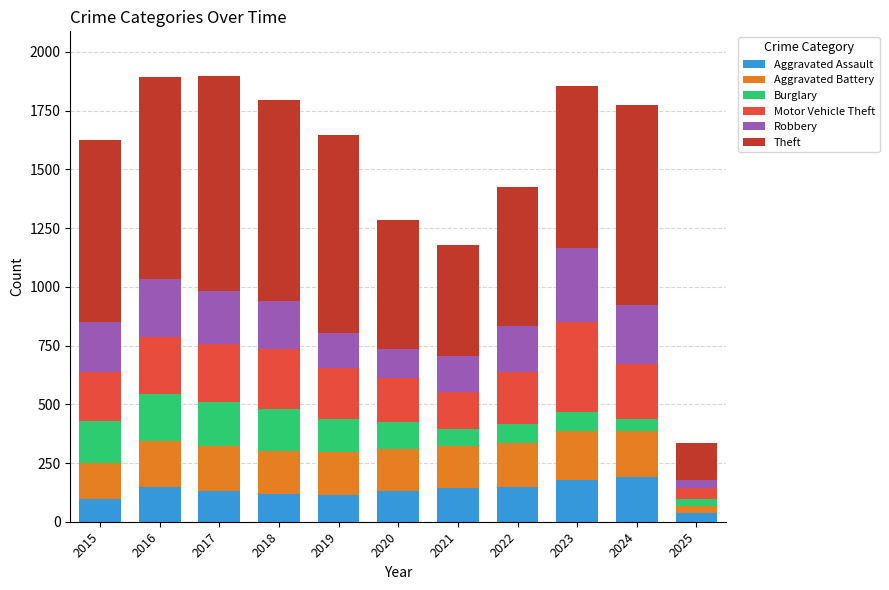

Are the bars horizontal?

No